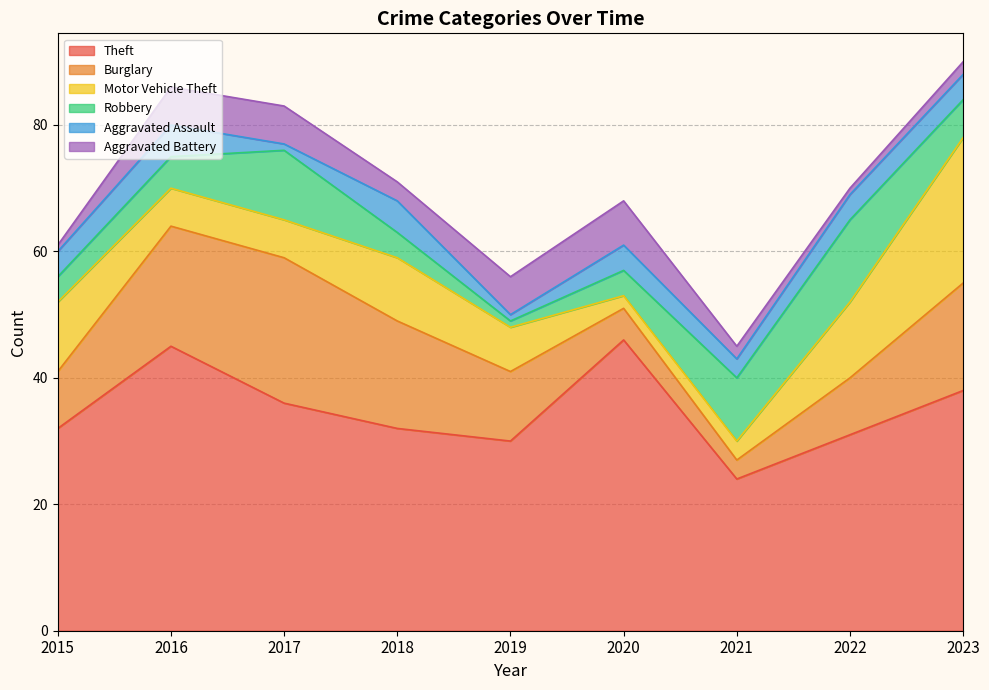

What is the difference between the maximum and minimum values in the Burglary series?

20